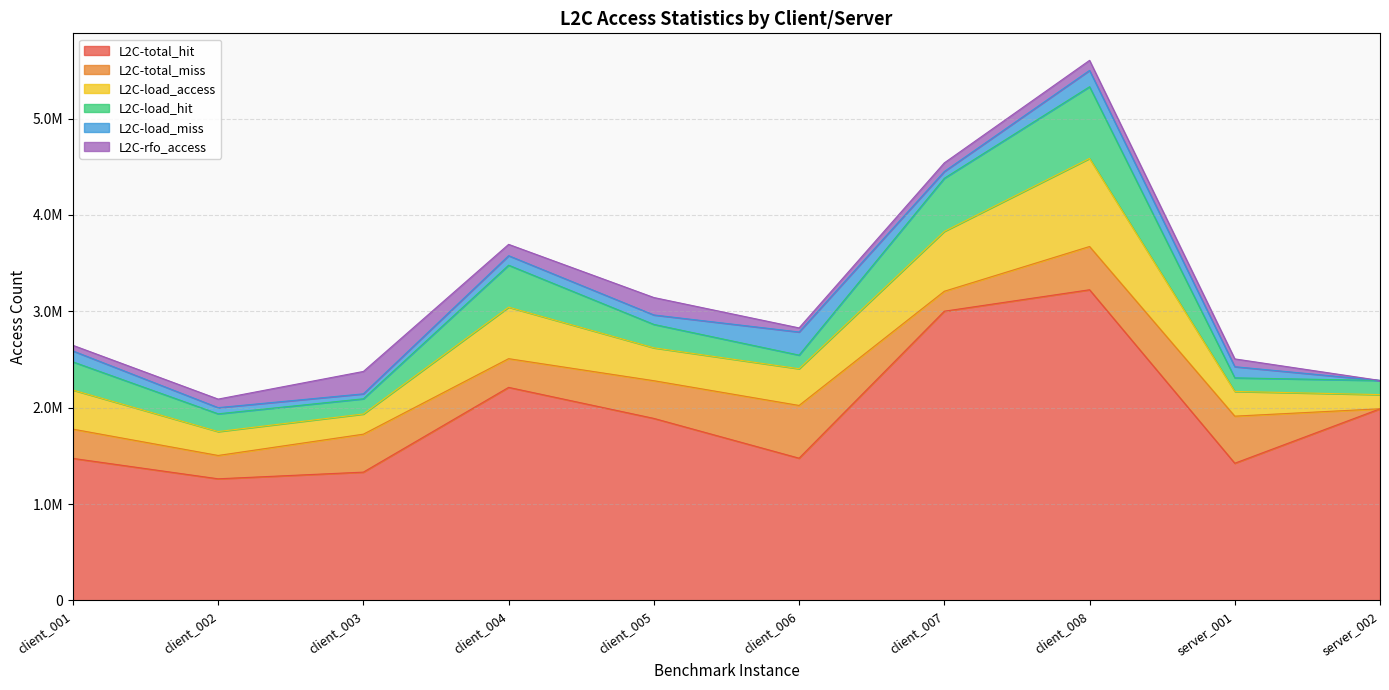

True or false: L2C-load_miss and L2C-load_access cross at least once.

False